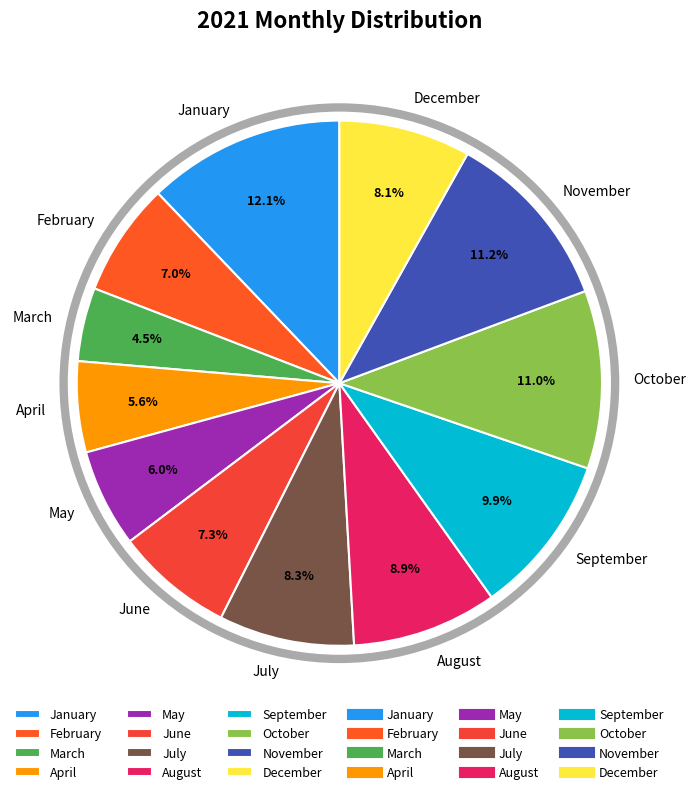

What percentage is the November slice, to the nearest percent?

11%